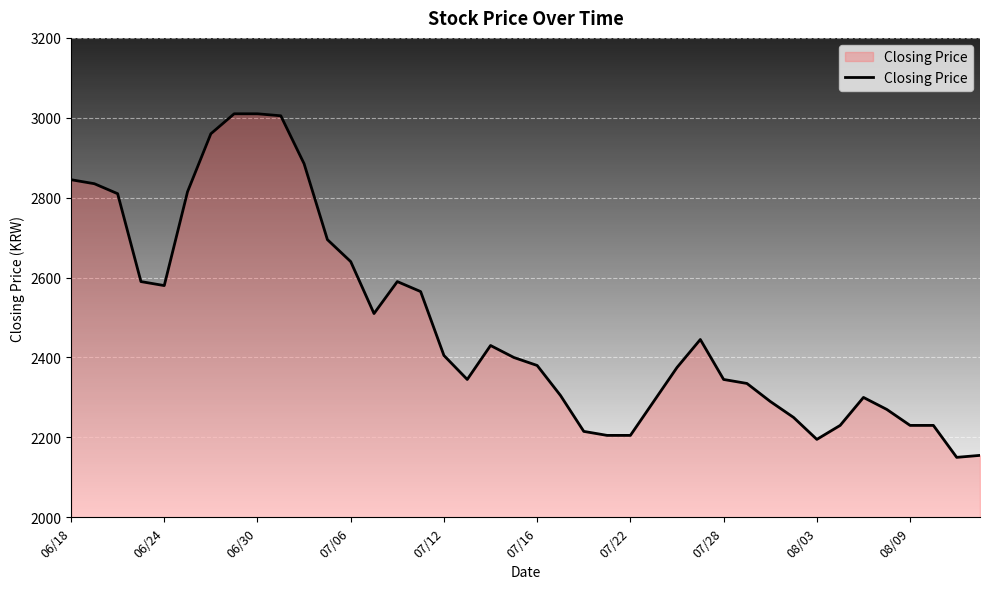

How many lines are shown in the chart?

1